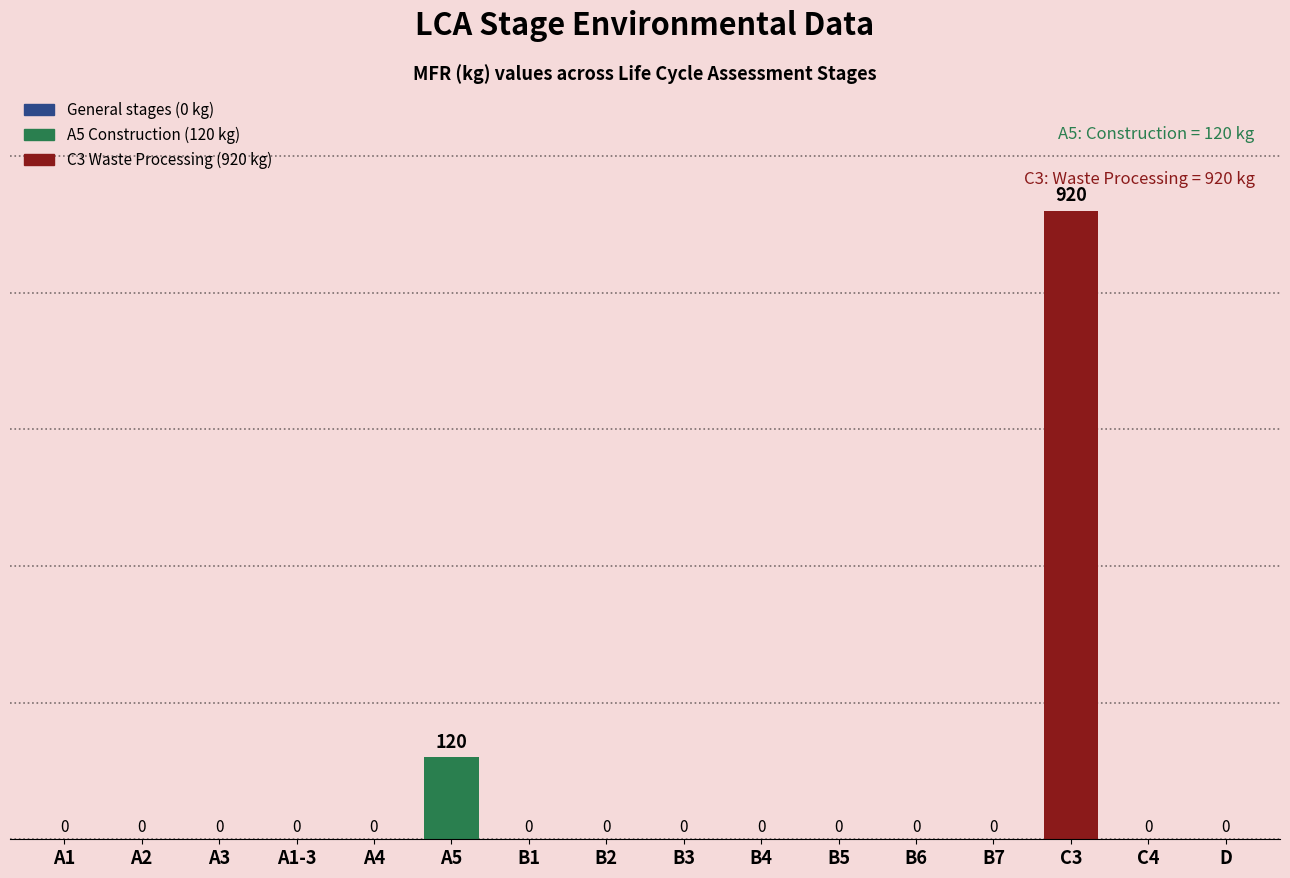

Reading left to right, extract all data points from this chart.

A1=0	A2=0	A3=0	A1-3=0	A4=0	A5=120	B1=0	B2=0	B3=0	B4=0	B5=0	B6=0	B7=0	C3=920	C4=0	D=0